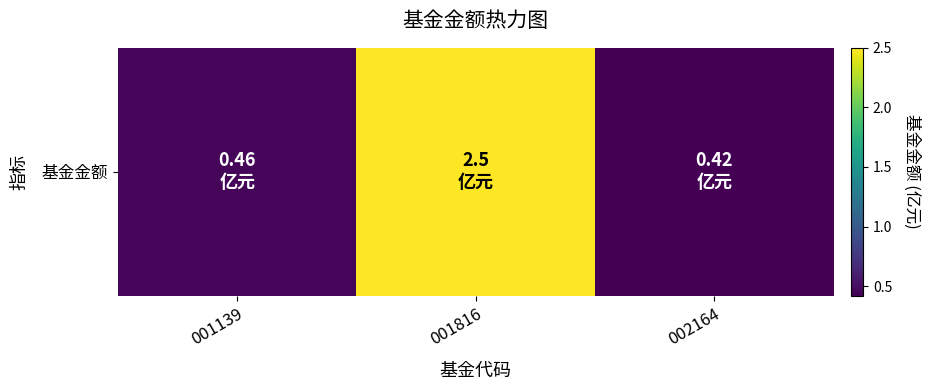

Reading left to right, what are all the values shown in this chart?

001139=0.5	001816=2.5	002164=0.4